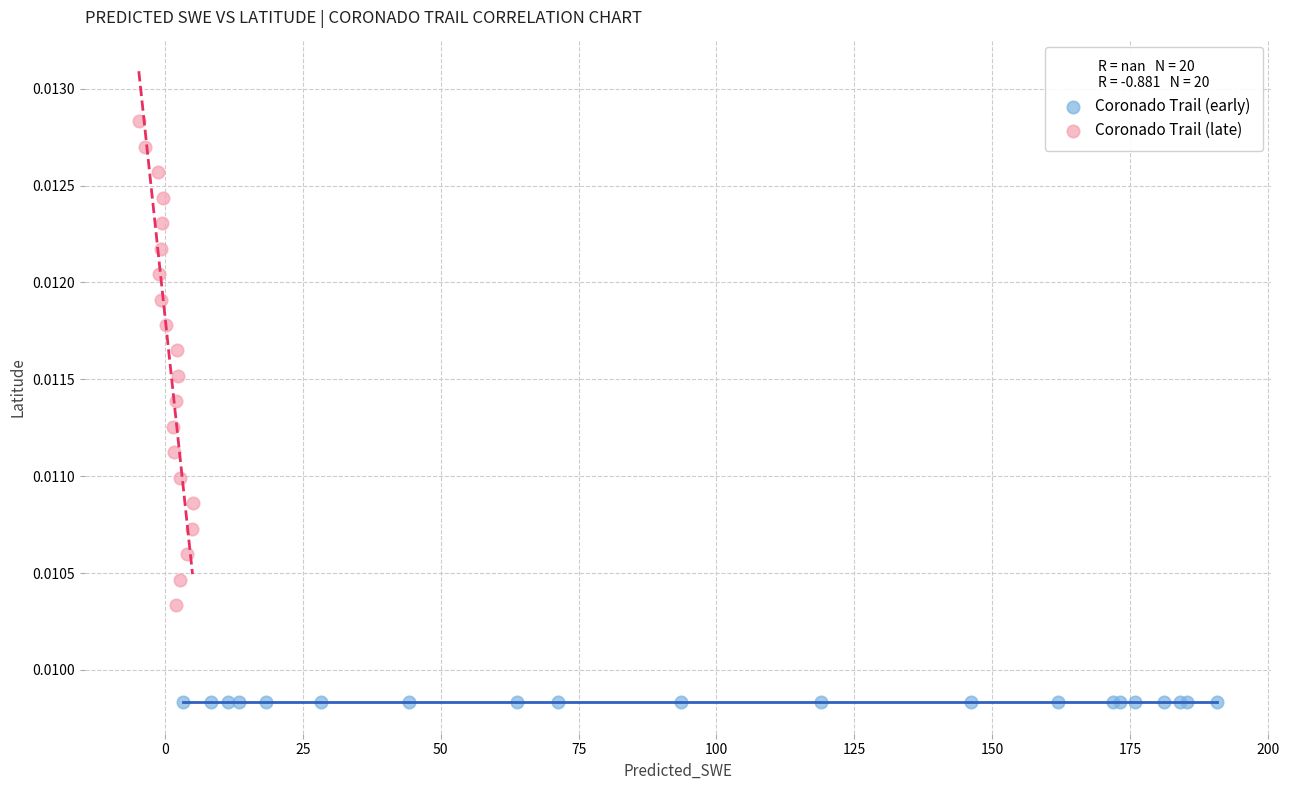

What are all the series names shown in the legend?

Coronado Trail (early), Coronado Trail (late)